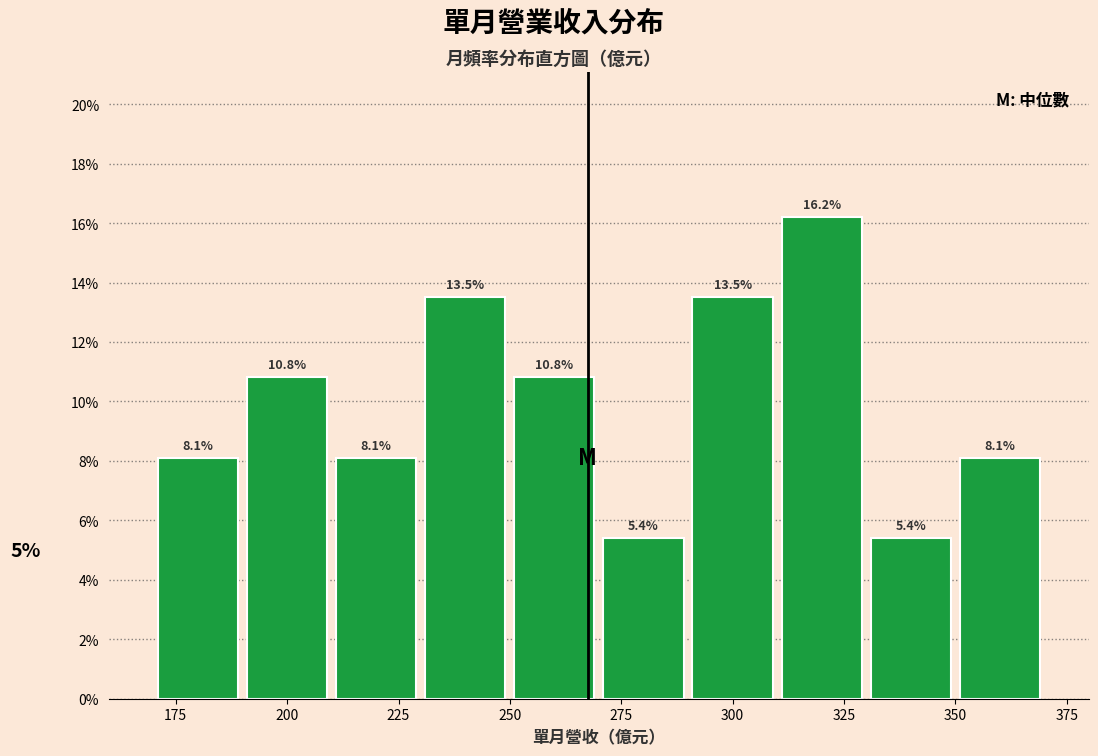

Which range on the x-axis has the tallest bar?

310 to 330